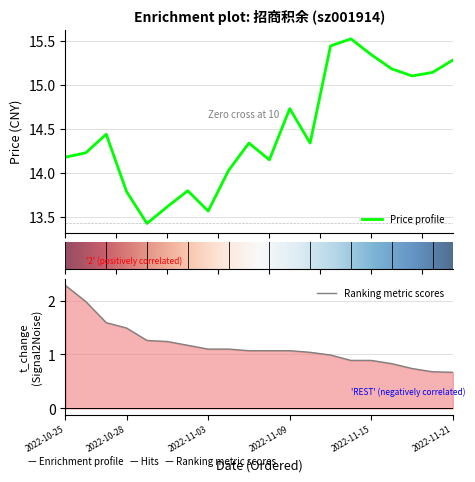

Where is the first local maximum?

2022-10-27